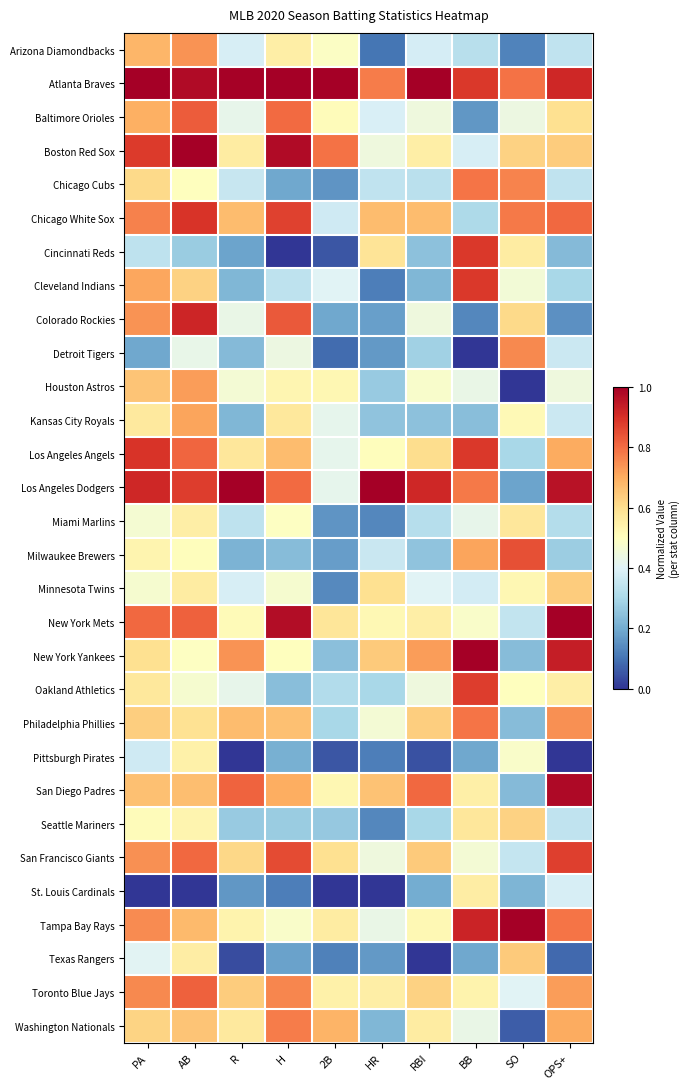

At which category is the sum across all series the highest?

AB